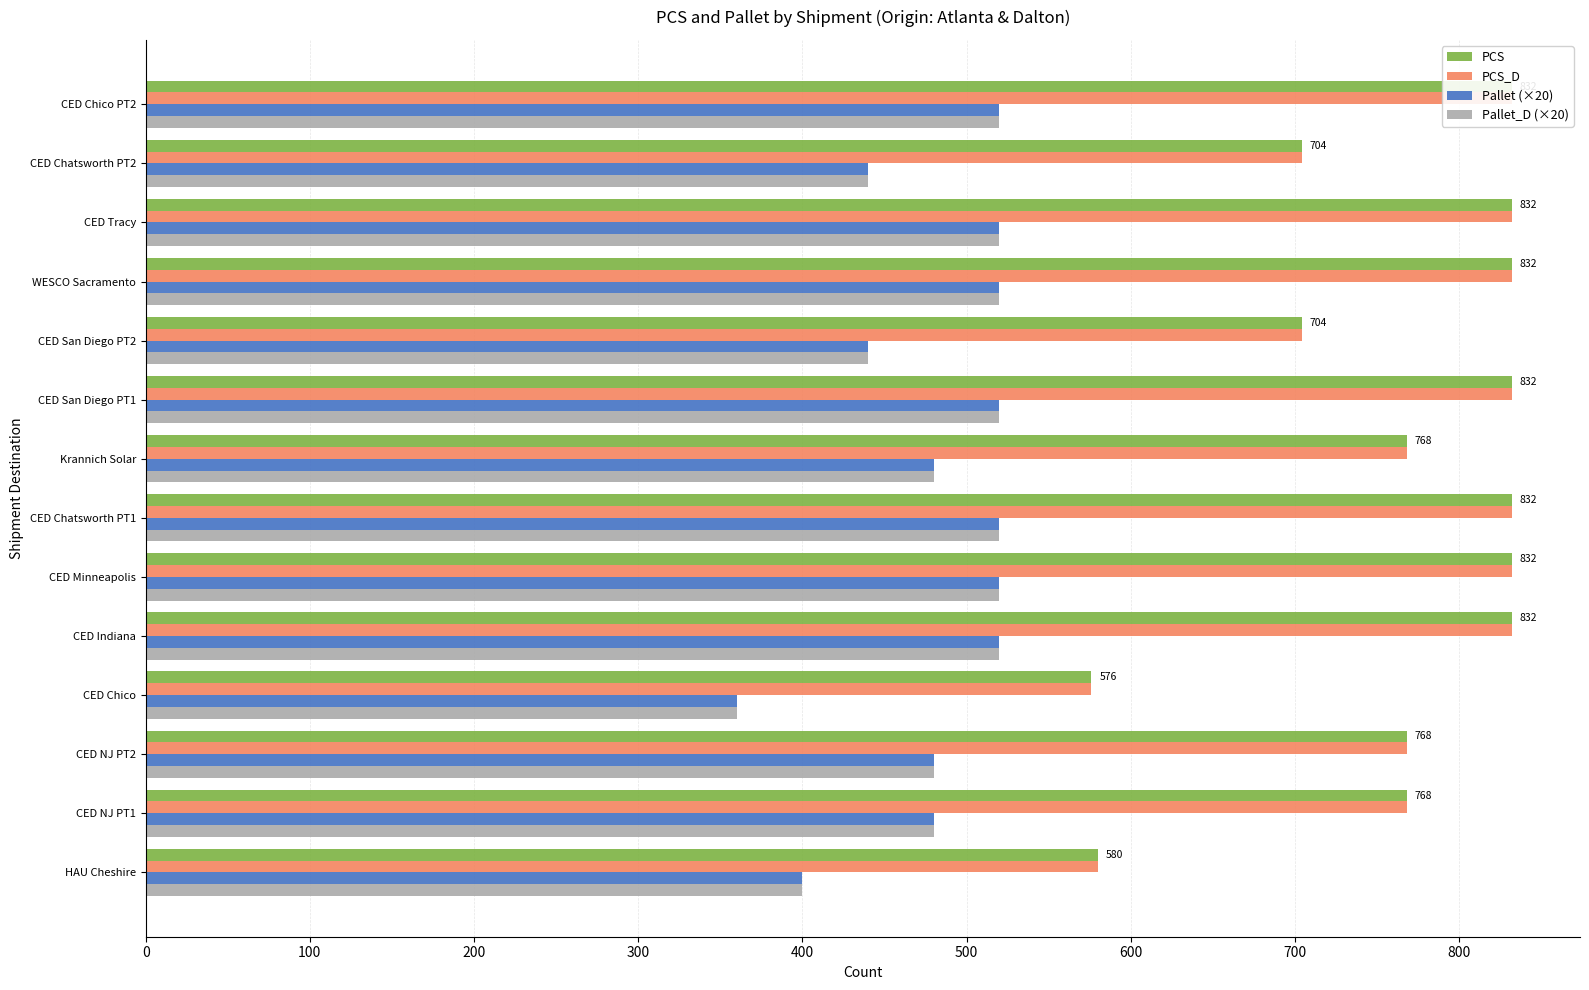

Which series has the widest spread of values?

PCS